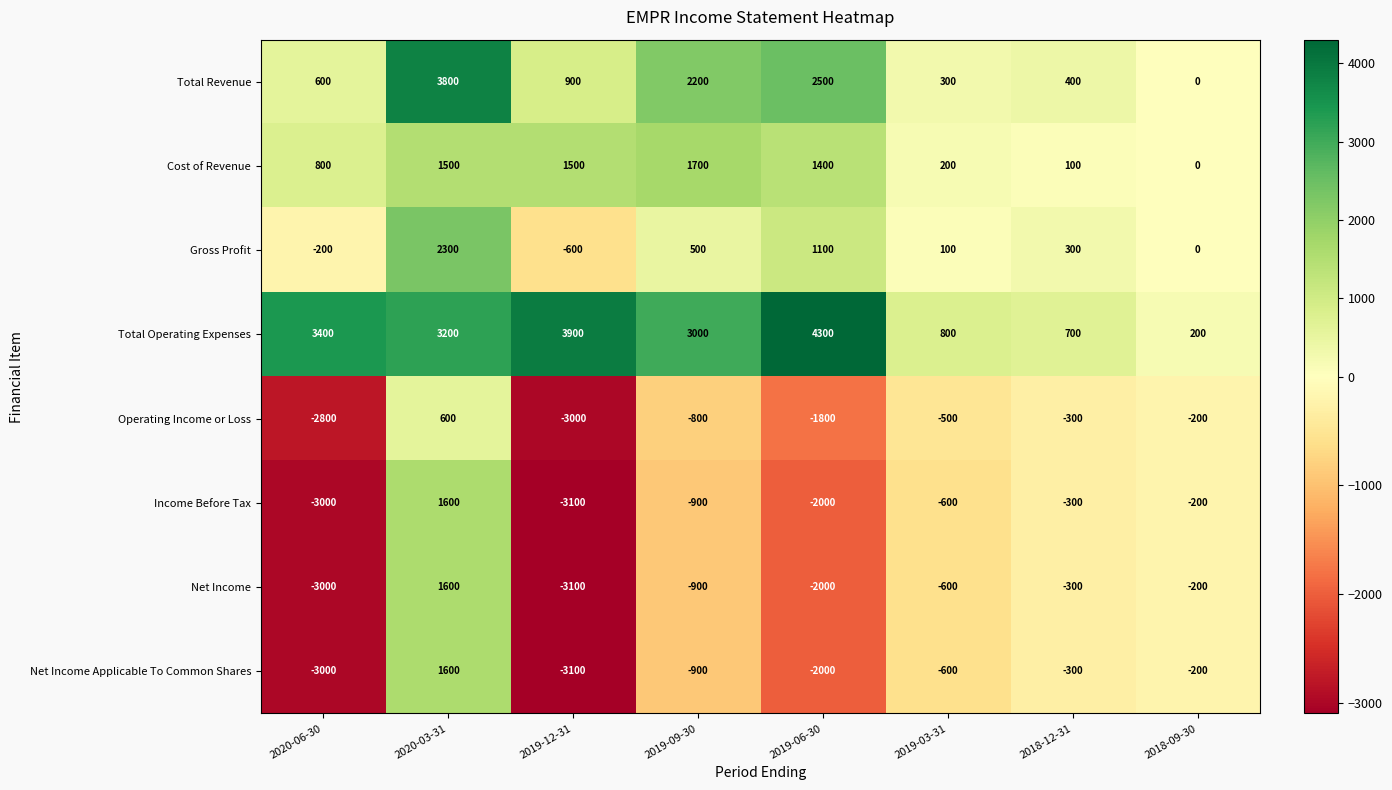

Is it true that Gross Profit equals 1781 at 2019-06-30?

False